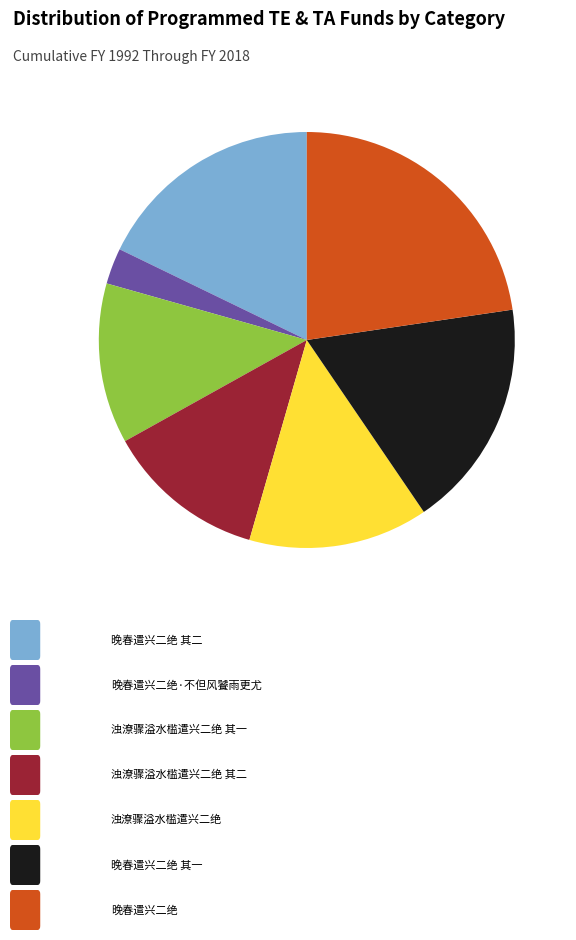

Count the number of slices in the pie.

7